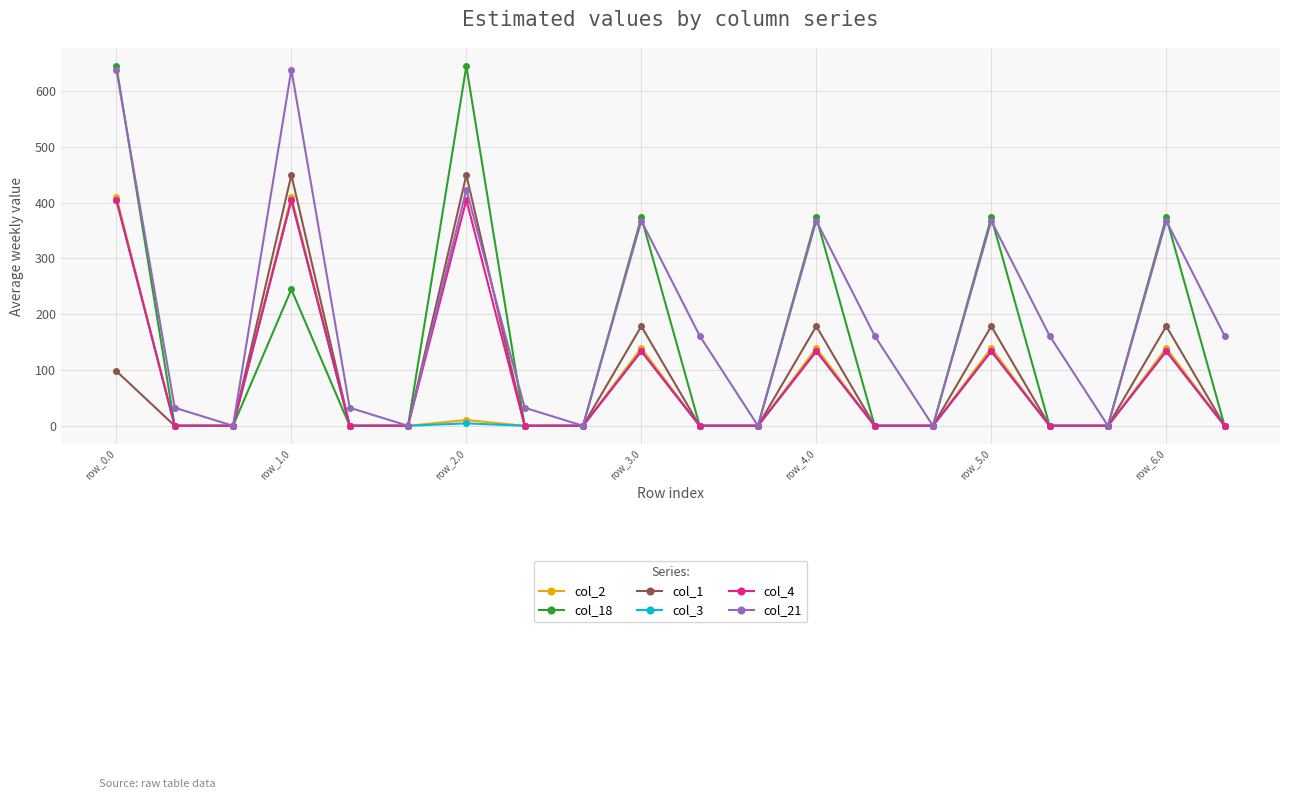

What is the maximum value shown in the chart?

644.5